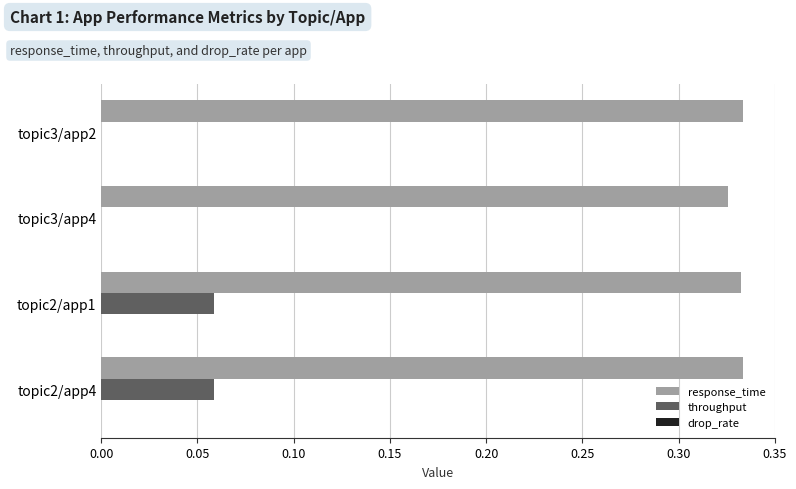

Is the value of response_time at topic3/app4 greater than the value of throughput at topic2/app1?

Yes